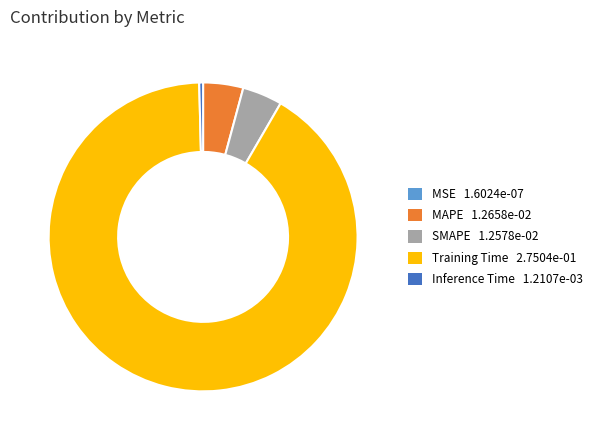

Do Inference Time 1.2107e-03 and MAPE 1.2658e-02 together represent more than half of the pie?

No